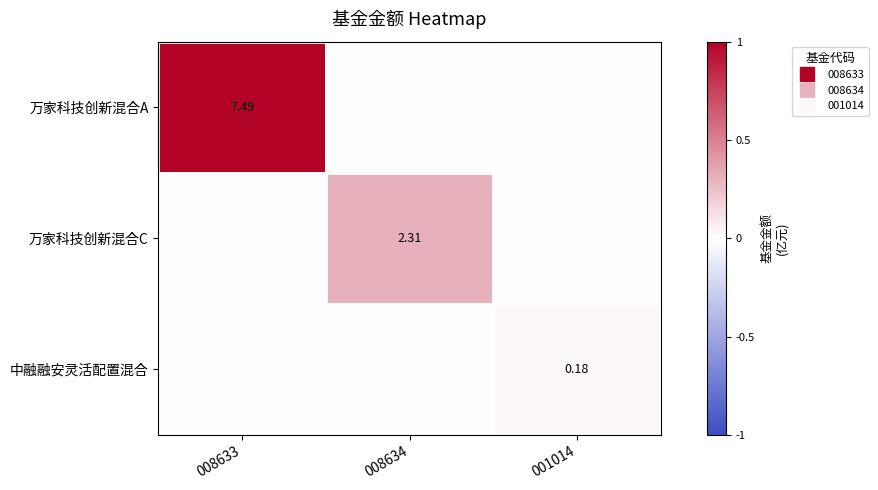

Rank the series by their maximum value, from highest to lowest.

万家科技创新混合A, 万家科技创新混合C, 中融融安灵活配置混合